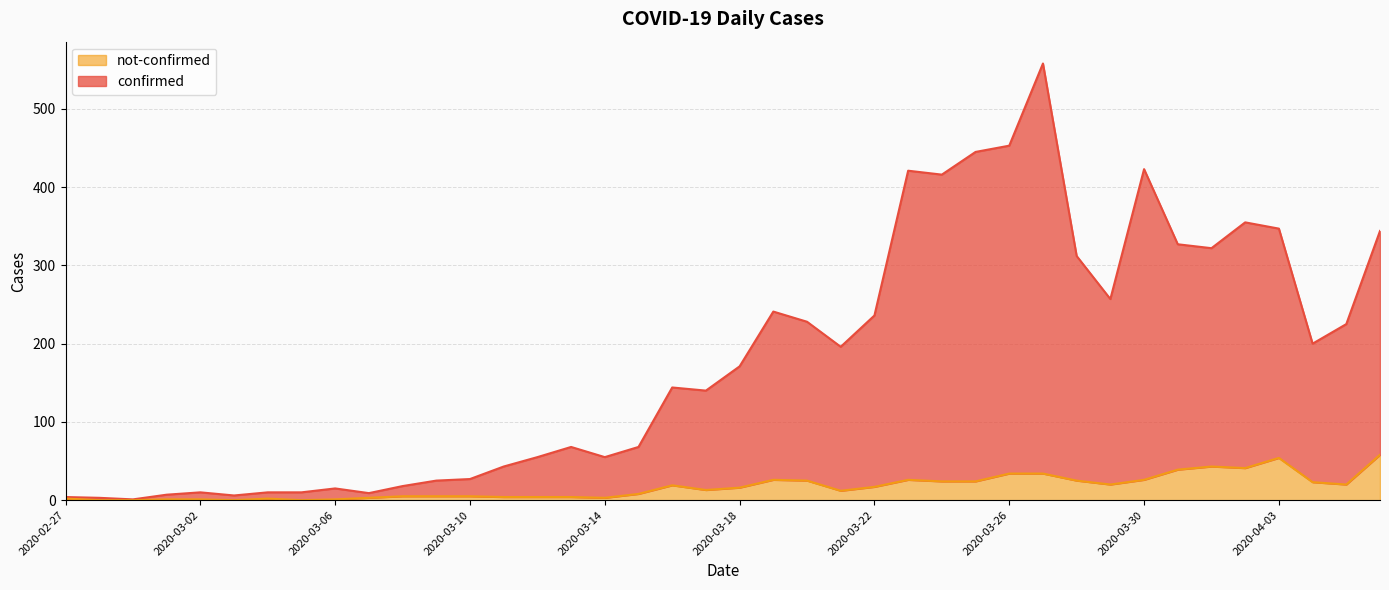

What are all the series names shown in the legend?

not-confirmed, confirmed